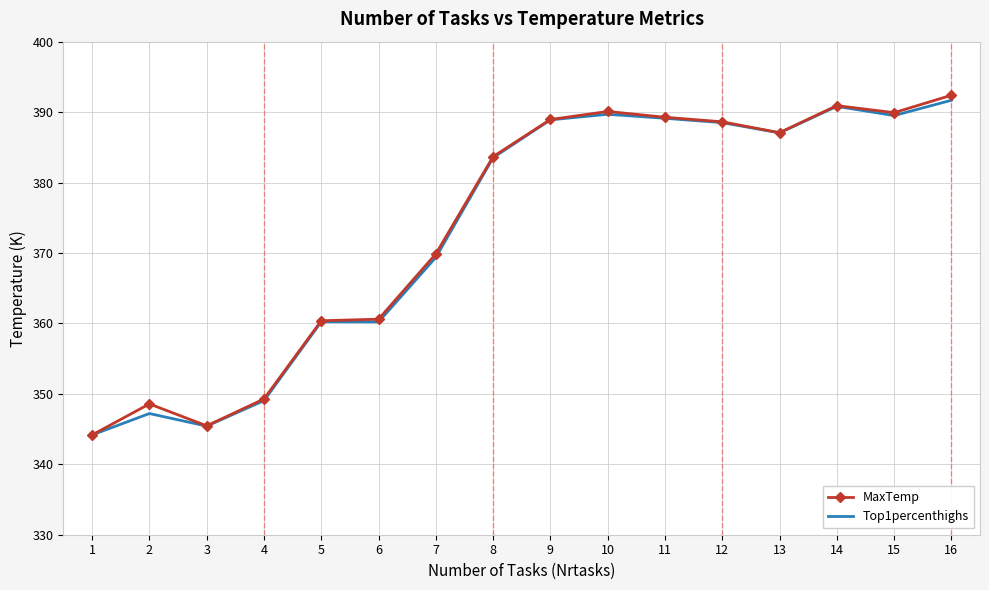

Is it true that MaxTemp equals 383.7 at 8?

True